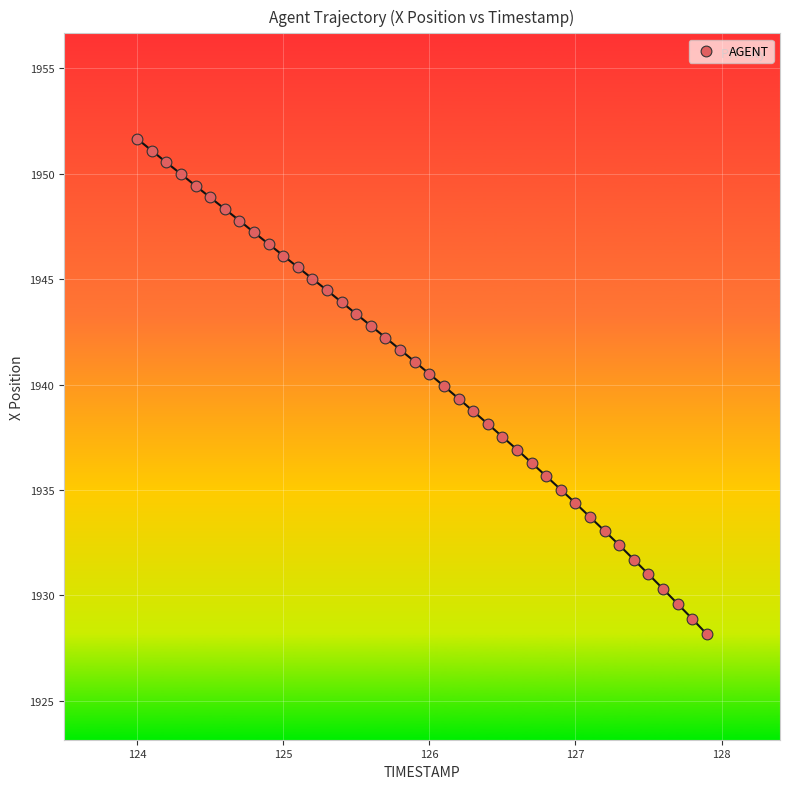

Count the number of points in this scatter plot.

40